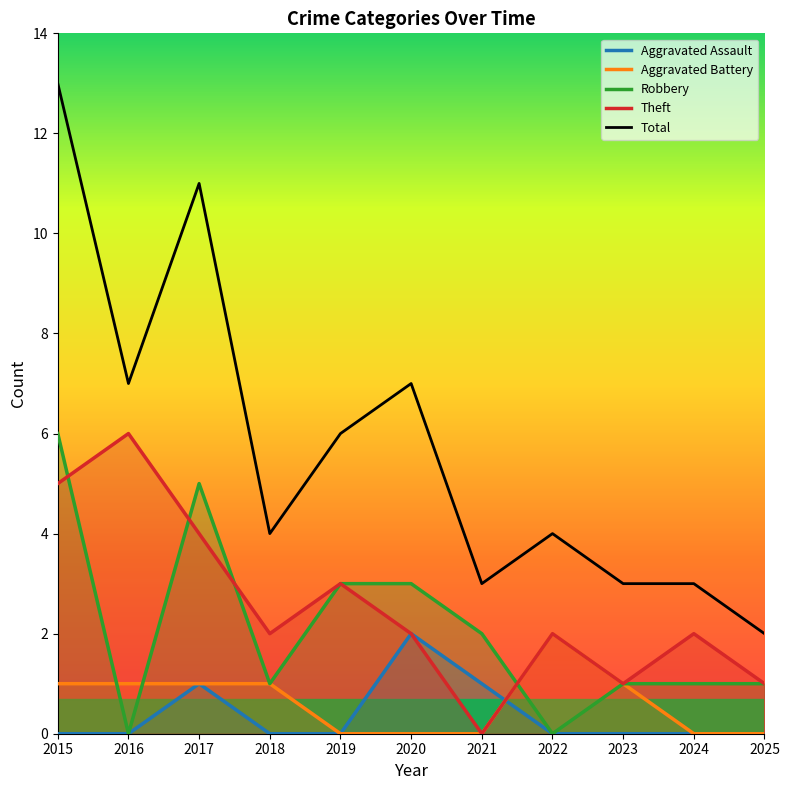

Where is the first local minimum for Robbery?

2016